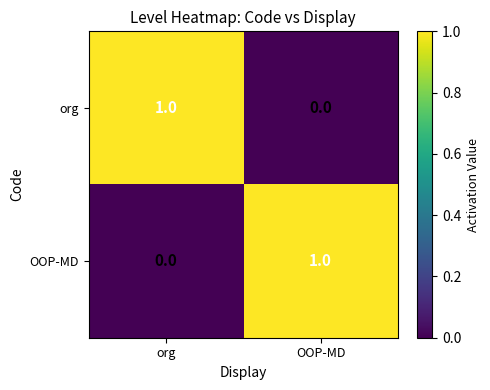

Reading right to left, what are all the values shown in this chart?

org: OOP-MD=0	org=1
OOP-MD: OOP-MD=1	org=0